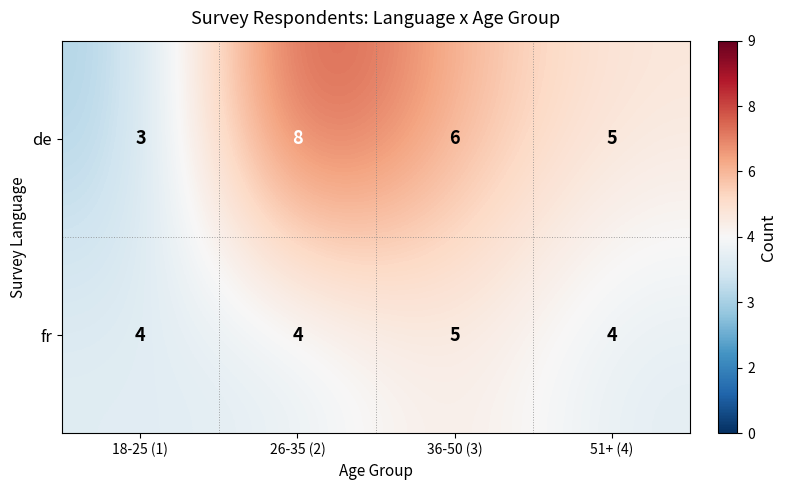

Which category has the highest value across all series?

26-35 (2)